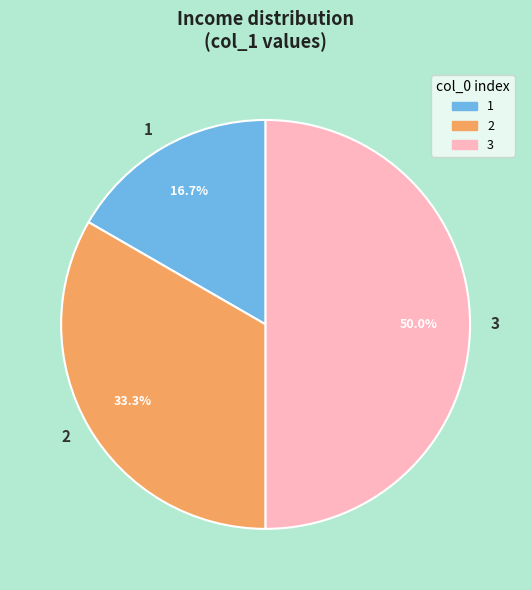

Count the number of slices in the pie.

3